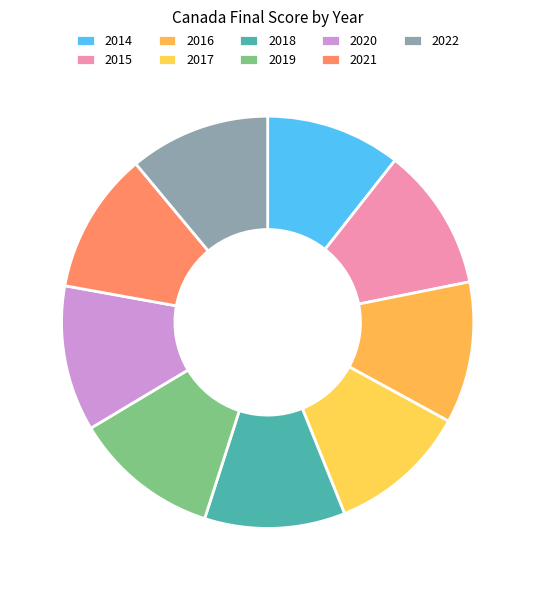

How many segments does this pie chart have?

9